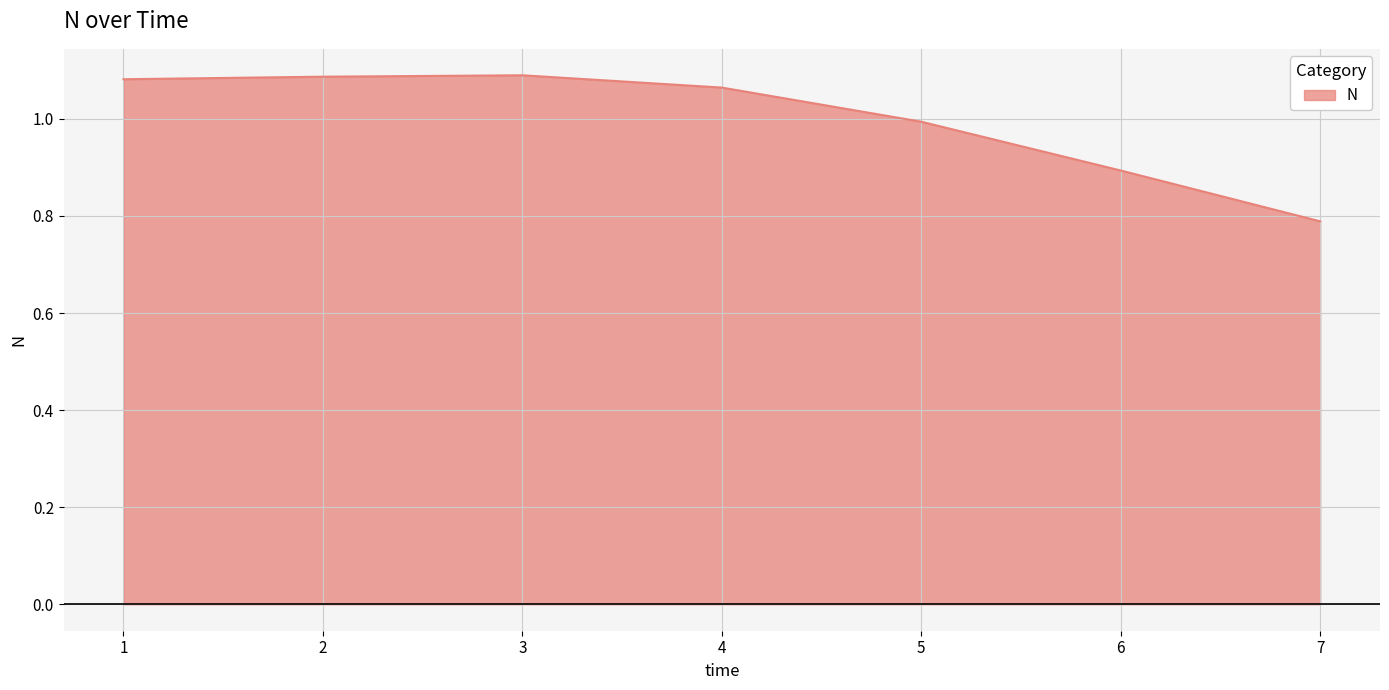

How many distinct data groups are displayed?

1